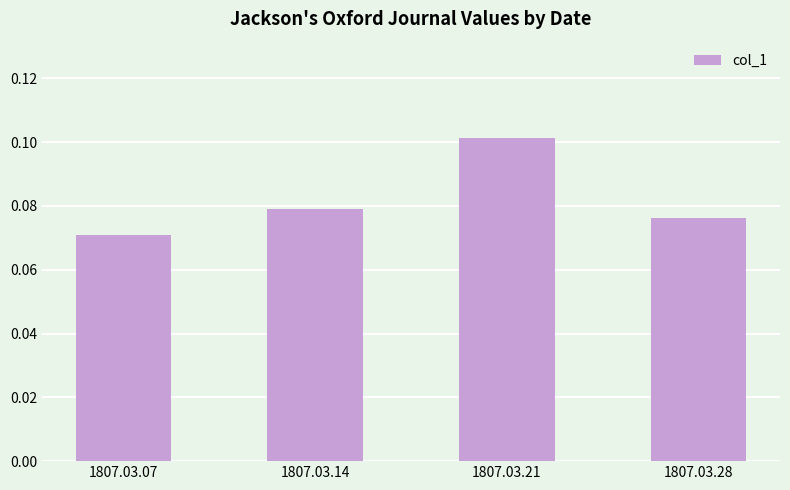

At which category does the chart reach its minimum across all series?

1807.03.07